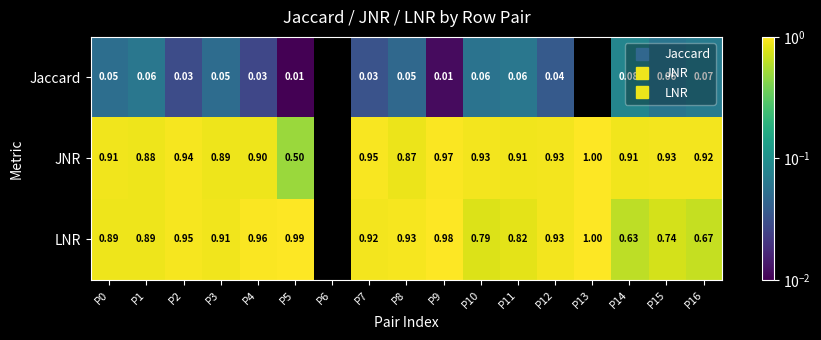

True or false: JNR has a value of 0.9 at P8.

True